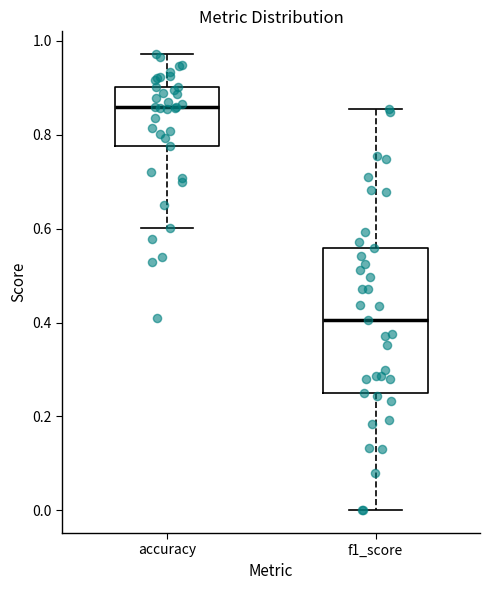

Comparing the boxes themselves (not the whiskers), which one is the tallest?

f1_score